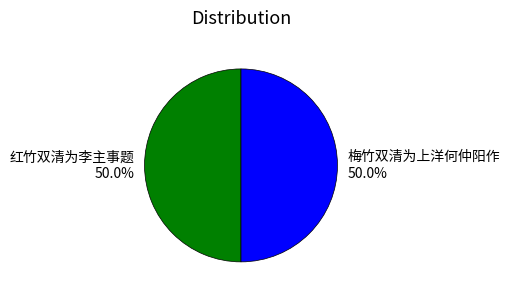

True or false: 红竹双清为李主事题 accounts for 50% of the total.

True